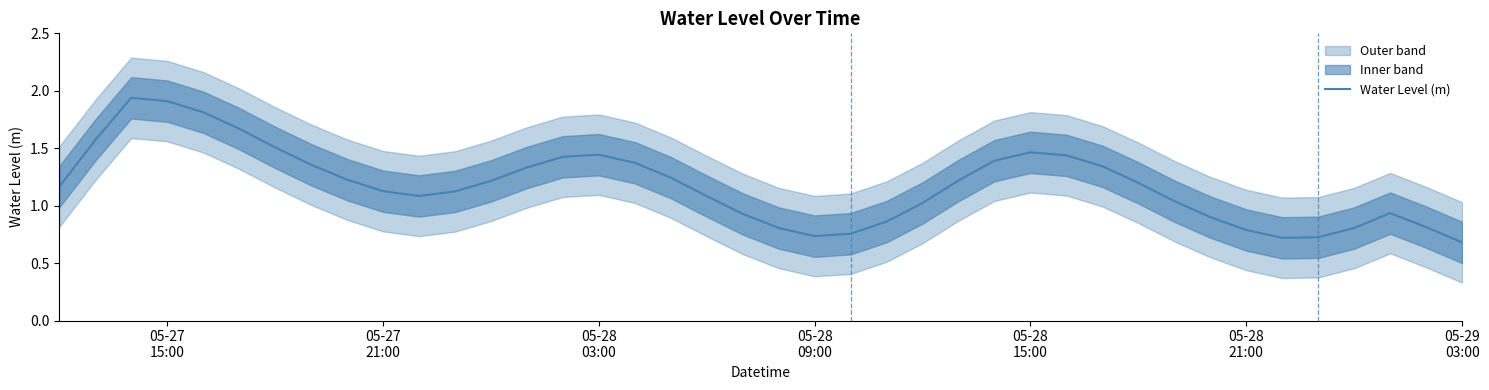

Does the chart have visible grid lines?

No